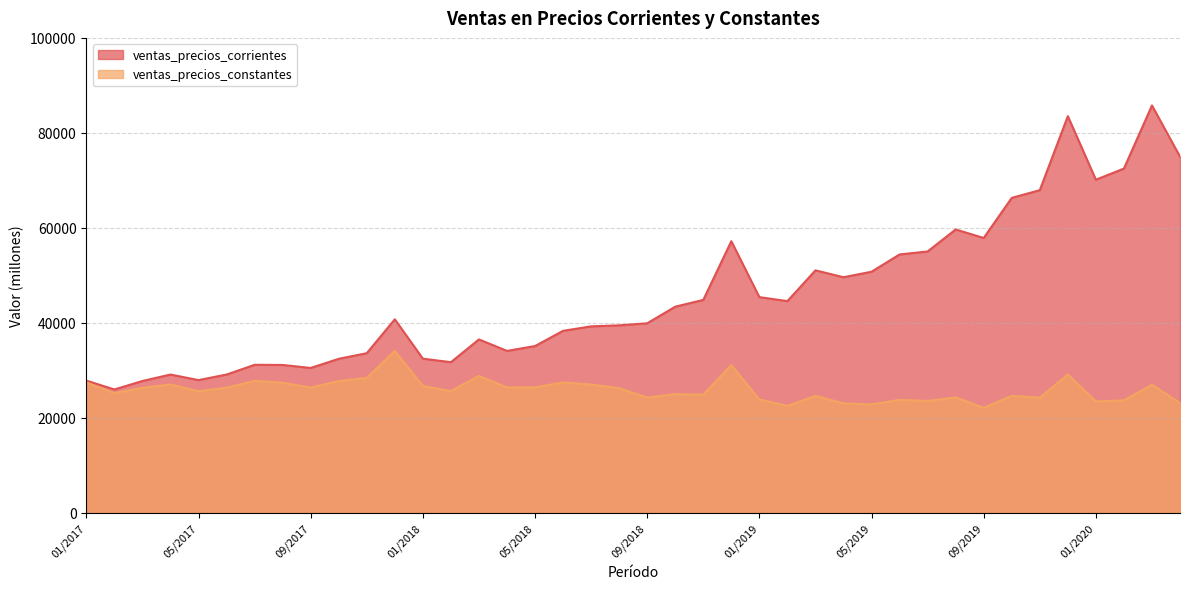

What is the lowest value of the ventas_precios_constantes series?

22144.7